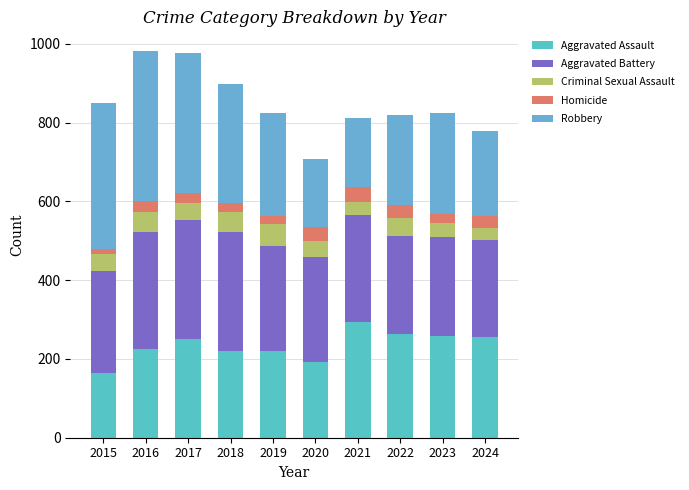

Which has a higher value, 2015 or 2018?

2018